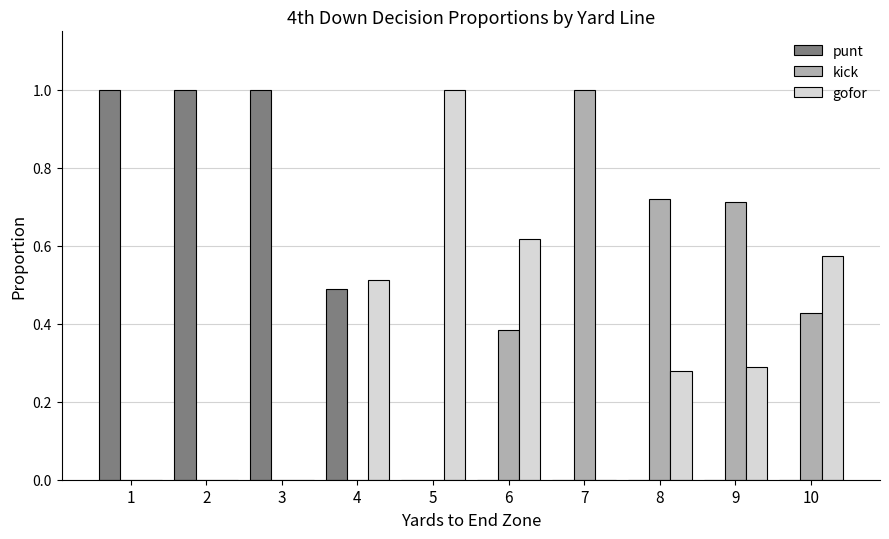

Is it true that punt equals -0.6 at 6?

False